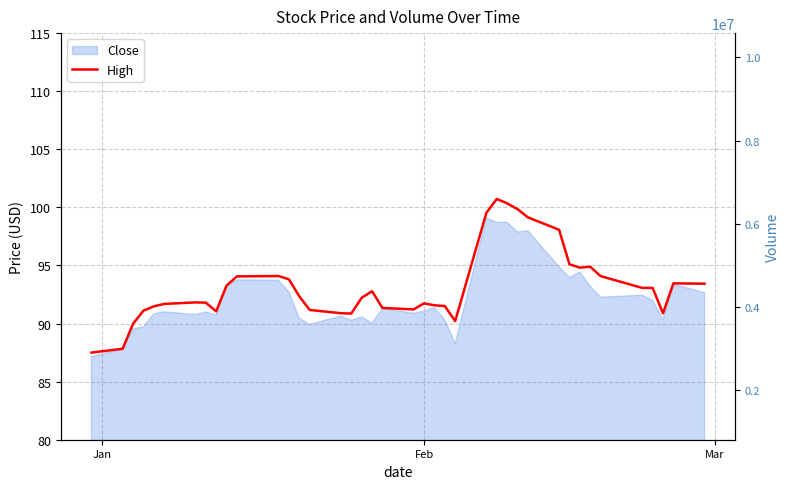

How many data points does each series have?

40